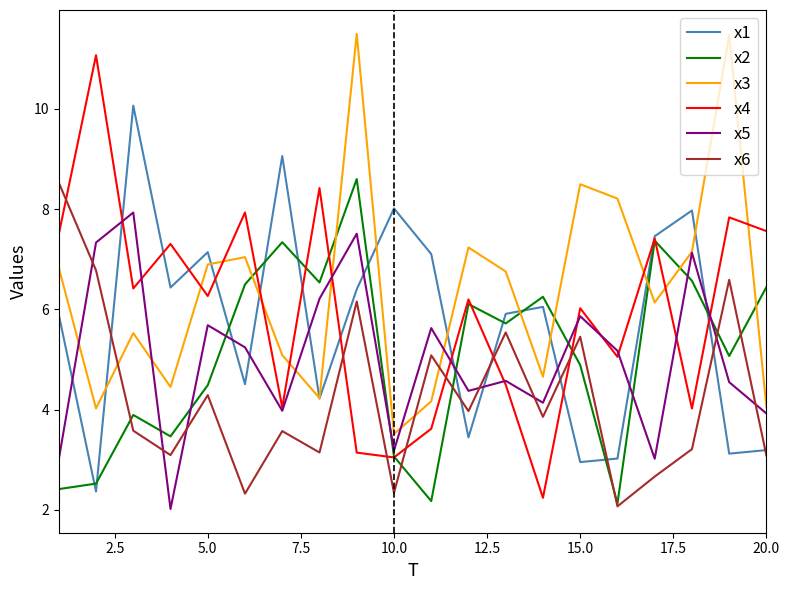

Which series has the widest spread of values?

x4